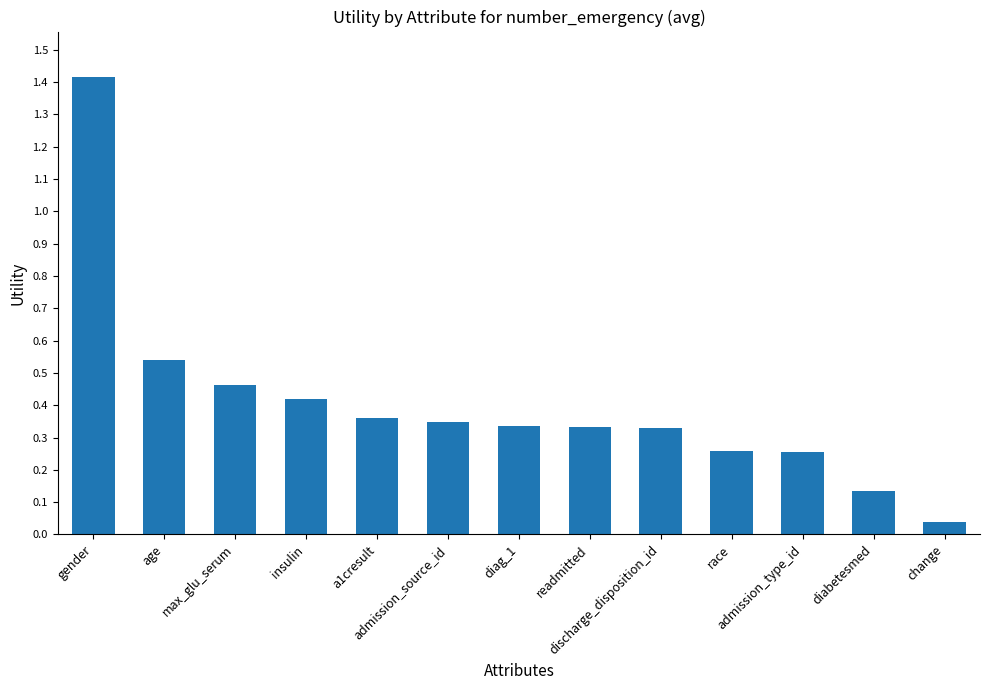

The value at insulin is 0.2. True or false?

False